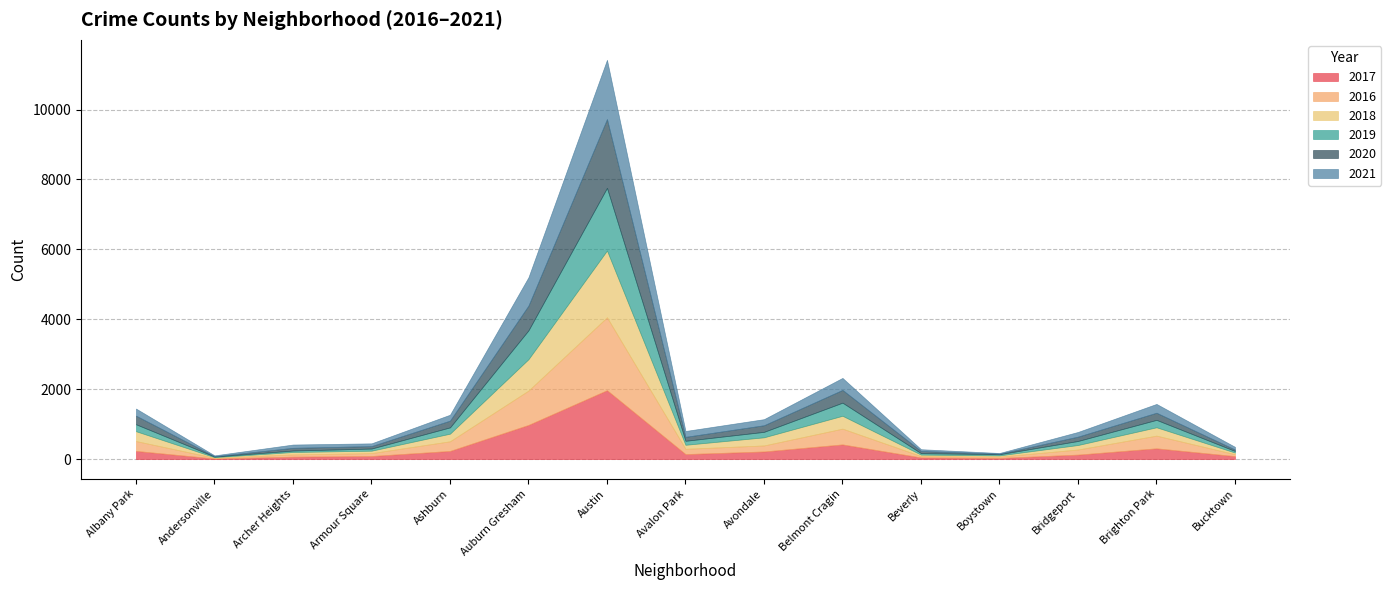

What is the difference between the highest and lowest values at Andersonville?

17